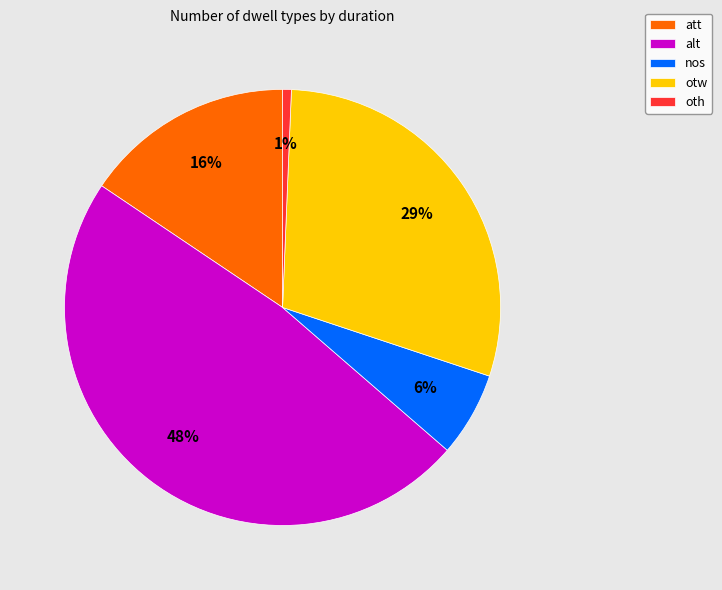

Which category has the biggest portion of the pie?

alt